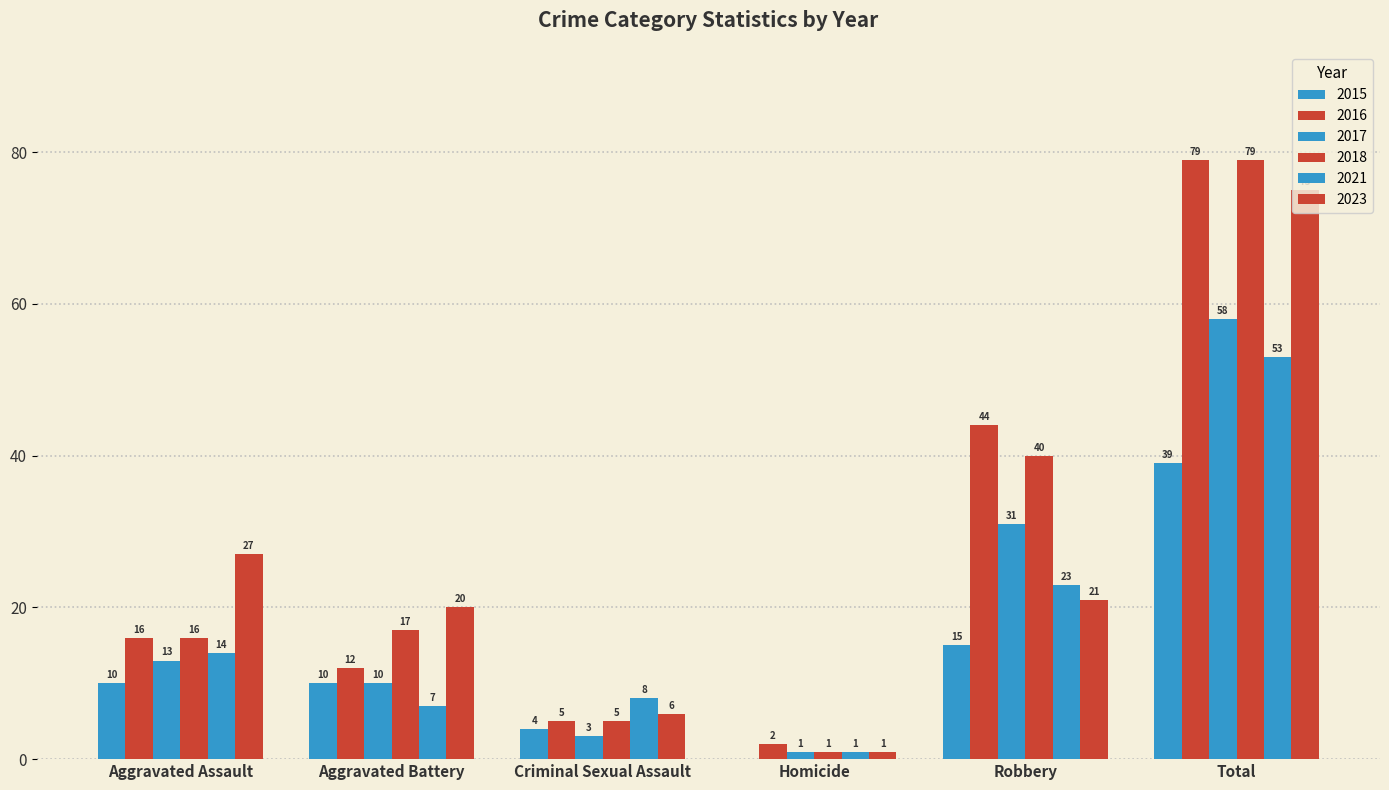

What is the label of the 2nd bar from the right?

Robbery